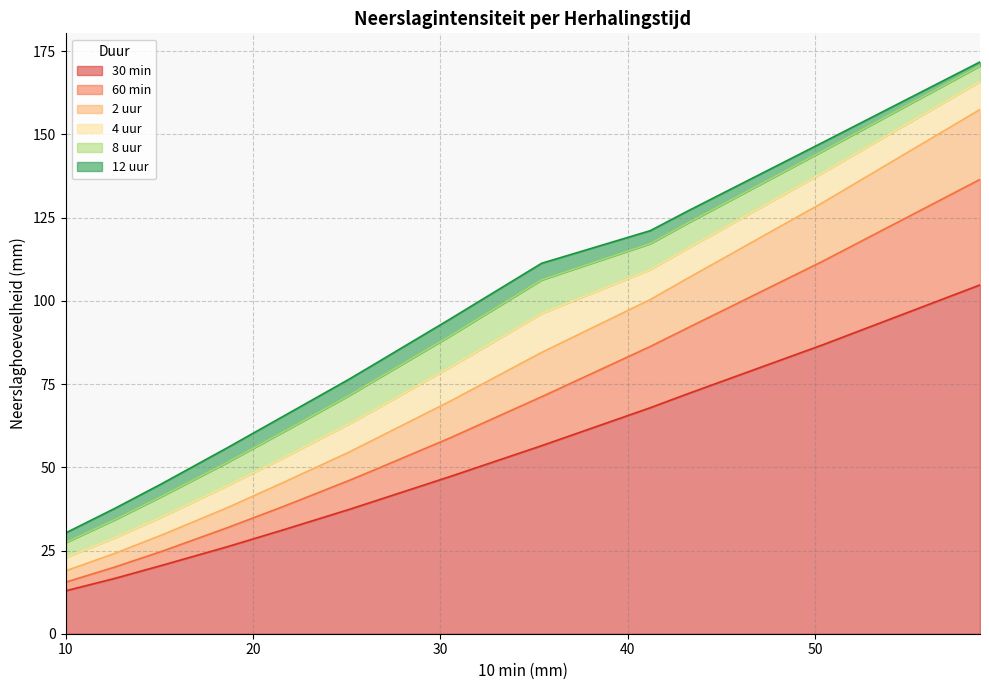

Reading left to right, transcribe all the data shown in this chart.

30 min: 12.9	16.6	20.5	26.1	31.2	37.3	39.5	47.2	56.5	67.9	72.1	86.8	104.8
60 min: 2.6	3.4	4.2	5.7	7.0	8.7	9.3	11.6	14.7	18.4	19.8	25.1	31.7
2 uur: 3.4	4.1	4.9	6.0	7.2	8.5	9.1	11.0	13.3	14.1	14.9	17.6	21.0
4 uur: 4.0	4.7	5.4	6.6	7.4	8.5	8.8	10.2	11.7	9.0	9.0	9.0	8.4
8 uur: 4.5	5.4	6.2	7.0	7.8	8.5	8.8	9.4	10.1	7.8	7.6	6.5	4.7
12 uur: 2.9	3.4	3.8	4.4	4.7	4.9	4.9	5.1	5.0	3.9	3.6	2.6	1.2